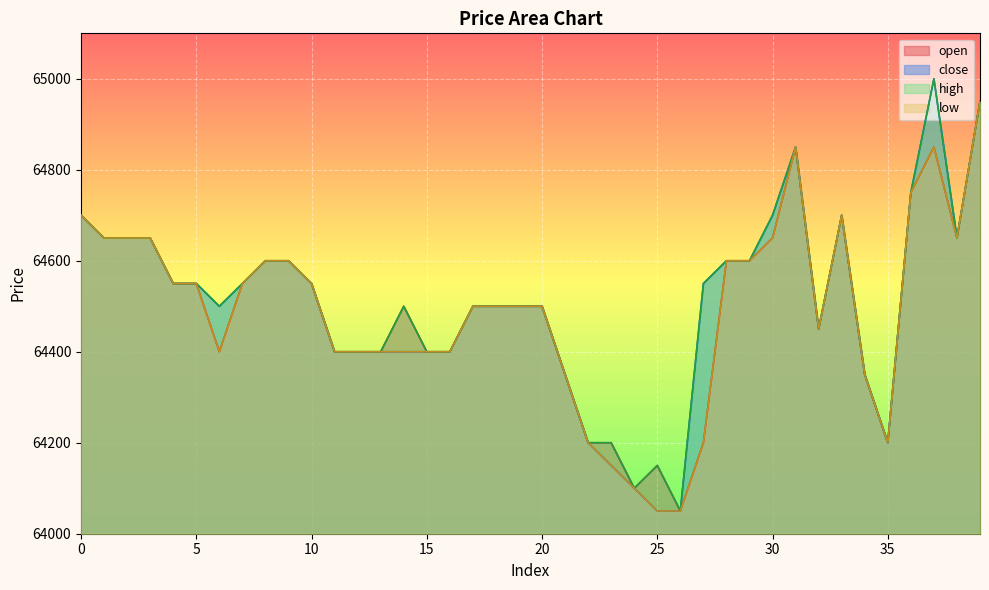

Reading left to right, extract all data points from this chart.

open: 64700	64650	64650	64650	64550	64550	64400	64550	64600	64600	64550	64400	64400	64400	64500	64400	64400	64500	64500	64500	64500	64350	64200	64200	64100	64150	64050	64200	64600	64600	64650	64850	64450	64700	64350	64200	64750	64850	64650	64950
close: 64700	64650	64650	64650	64550	64550	64500	64550	64600	64600	64550	64400	64400	64400	64400	64400	64400	64500	64500	64500	64500	64350	64200	64150	64100	64050	64050	64550	64600	64600	64700	64850	64450	64700	64350	64200	64750	65000	64650	64950
high: 64700	64650	64650	64650	64550	64550	64500	64550	64600	64600	64550	64400	64400	64400	64500	64400	64400	64500	64500	64500	64500	64350	64200	64200	64100	64150	64050	64550	64600	64600	64700	64850	64450	64700	64350	64200	64750	65000	64650	64950
low: 64700	64650	64650	64650	64550	64550	64400	64550	64600	64600	64550	64400	64400	64400	64400	64400	64400	64500	64500	64500	64500	64350	64200	64150	64100	64050	64050	64200	64600	64600	64650	64850	64450	64700	64350	64200	64750	64850	64650	64950